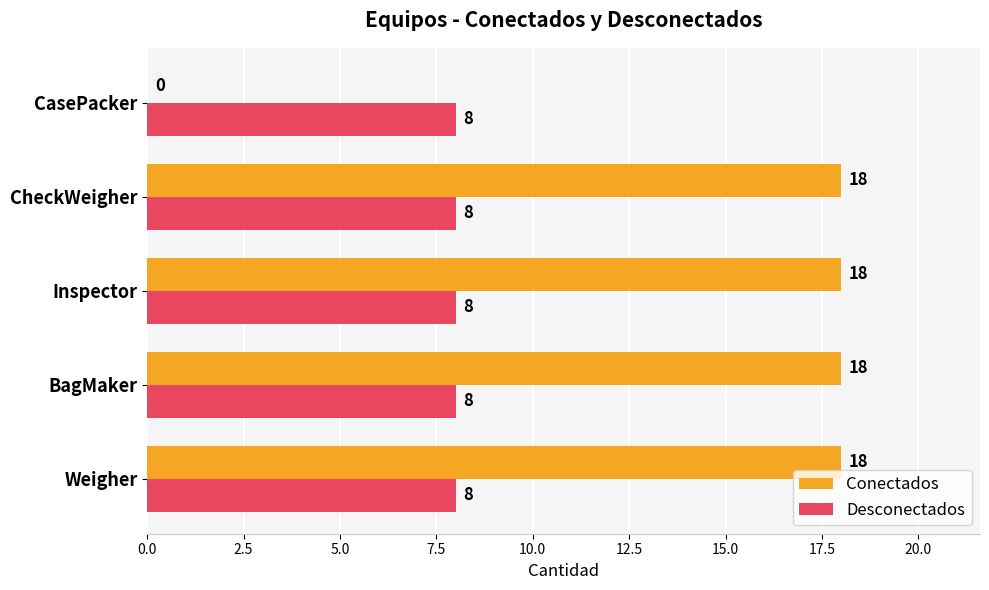

True or false: Desconectados has a value of 3 at CheckWeigher.

False